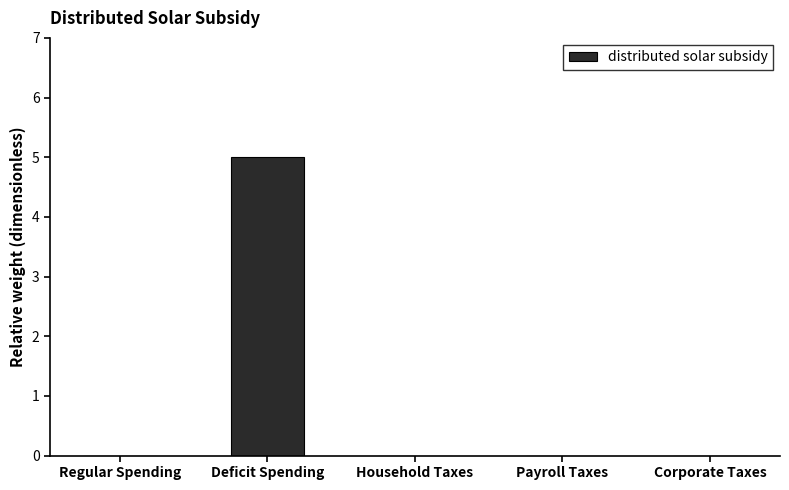

How many distinct data groups are displayed?

1